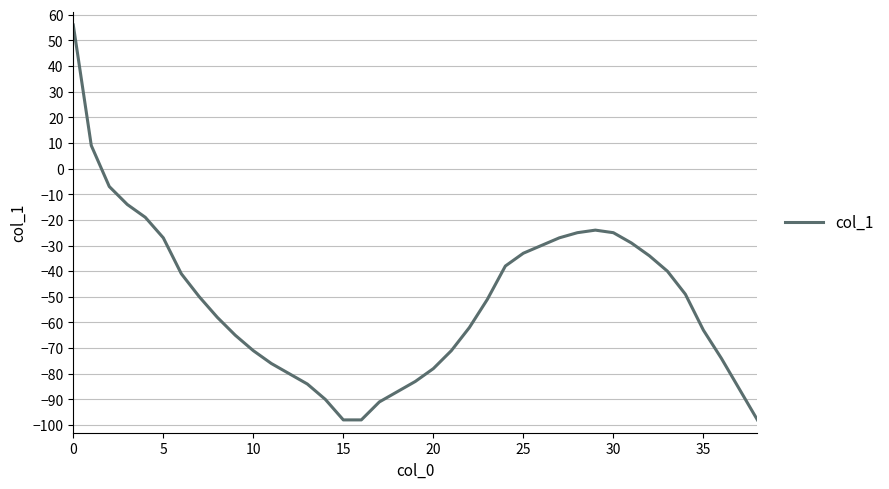

How many lines are shown in the chart?

1